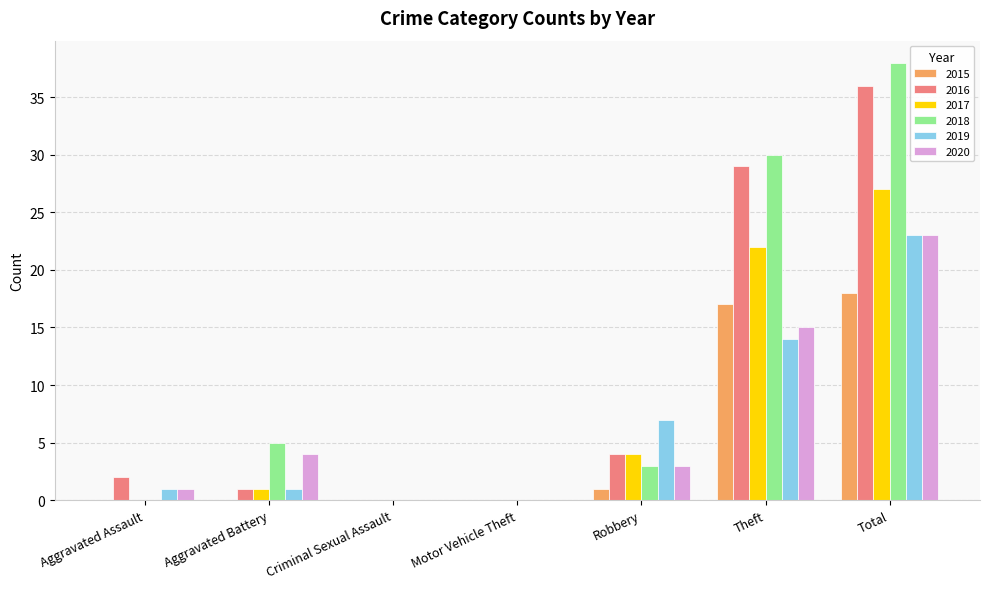

How many groups of bars are there?

7